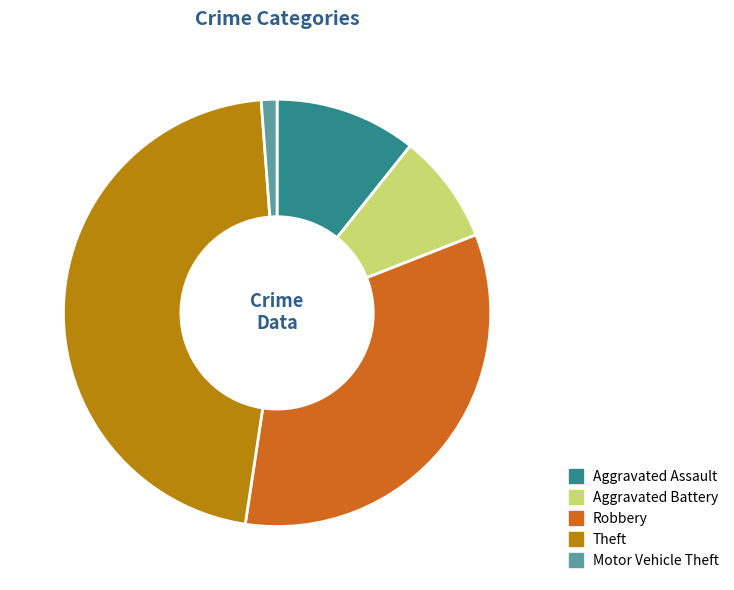

Rank the categories by value from highest to lowest.

Theft, Robbery, Aggravated Assault, Aggravated Battery, Motor Vehicle Theft